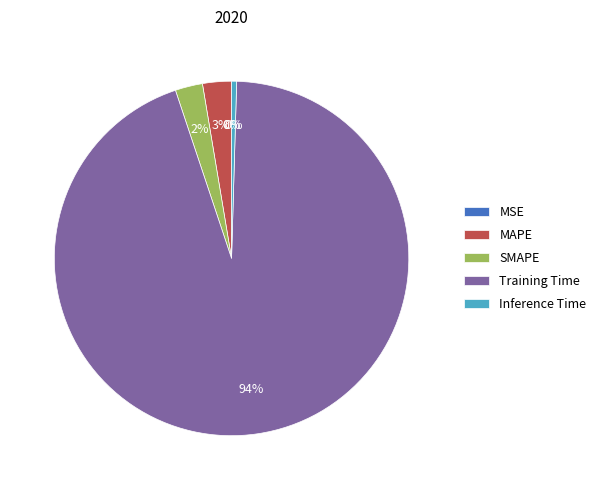

Is the sum of Inference Time and SMAPE greater than half?

No